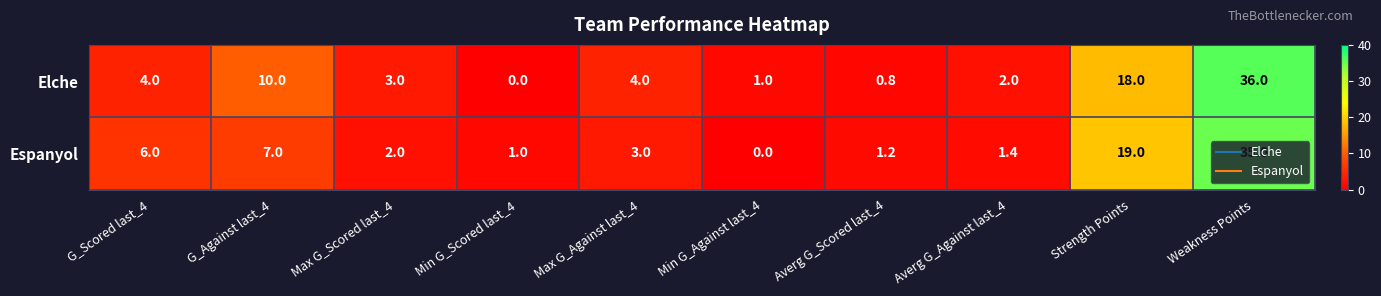

Which series has the largest range (max minus min)?

Elche